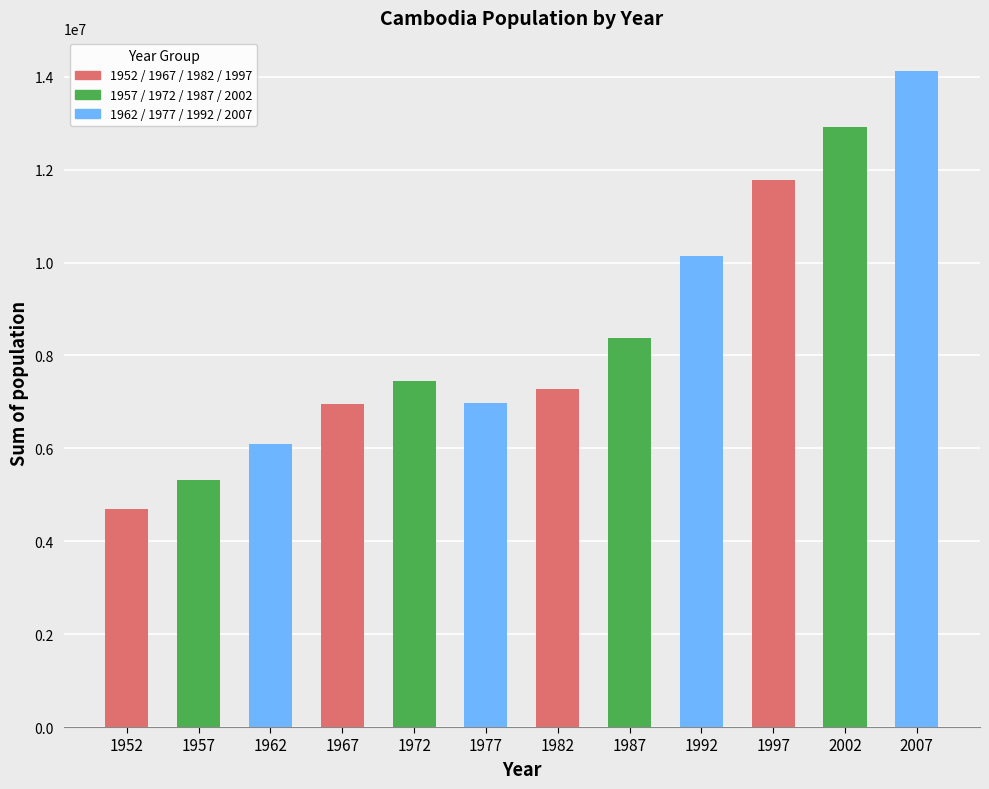

What is the sum of all values?

102125168